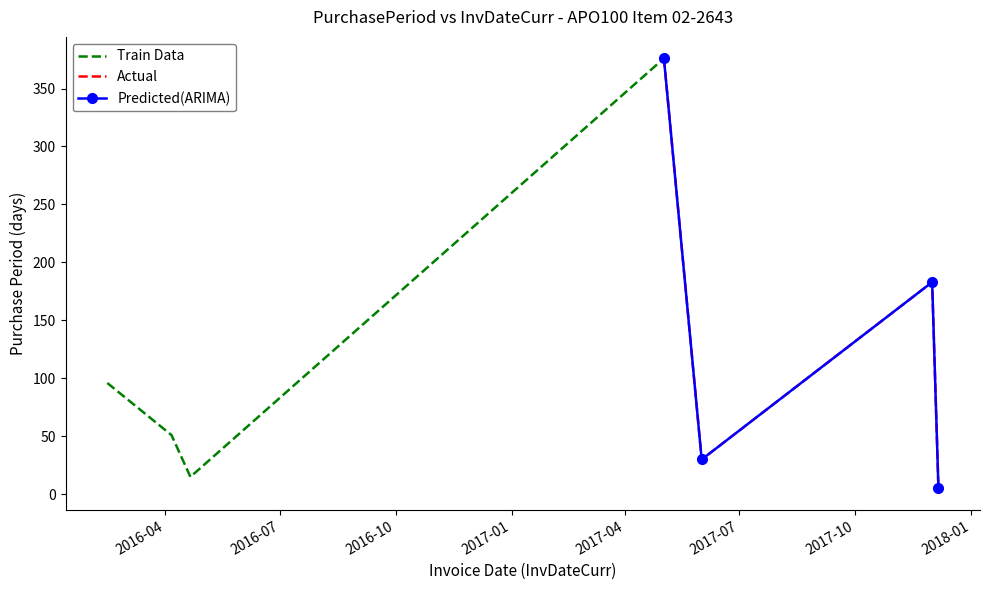

Which series has the largest total across all categories?

Actual